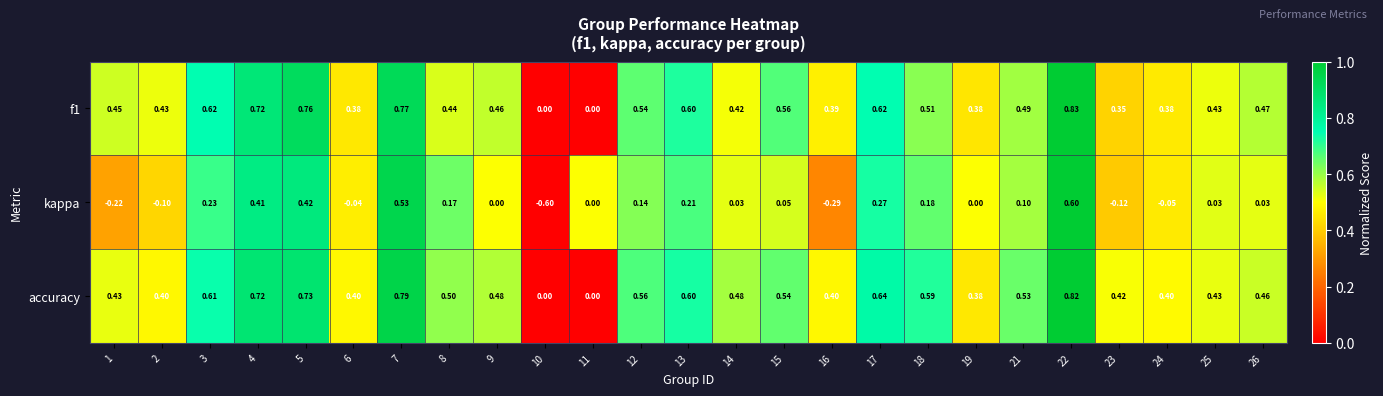

At which category is the sum across all series the highest?

22